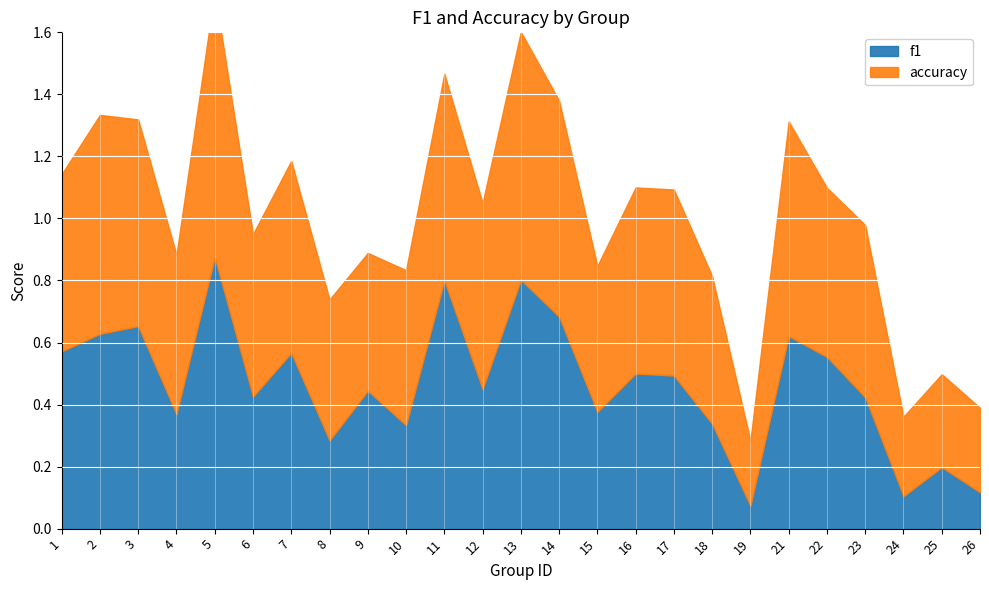

Which series ends up on top after the final intersection of accuracy and f1?

accuracy